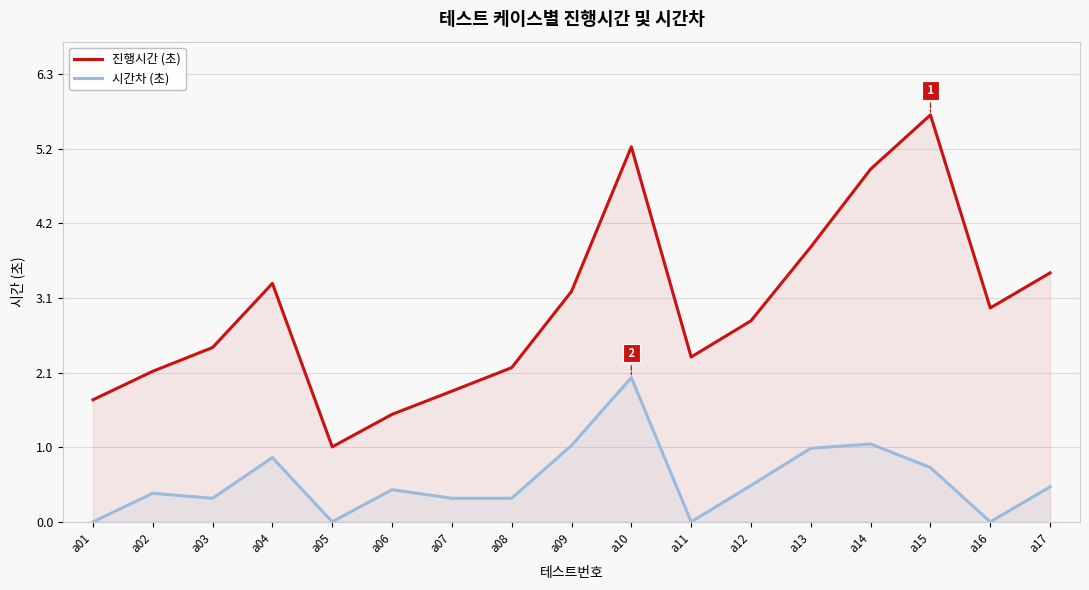

How many categories are shown in the chart?

17